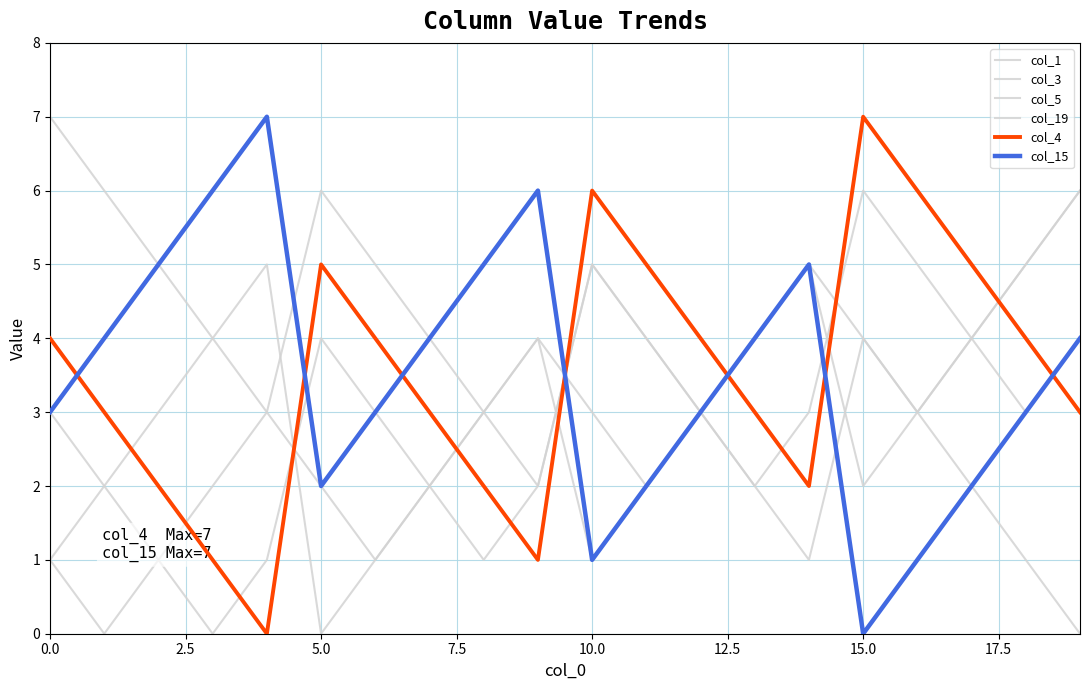

What is the label of the 3rd point from the left?

5.0